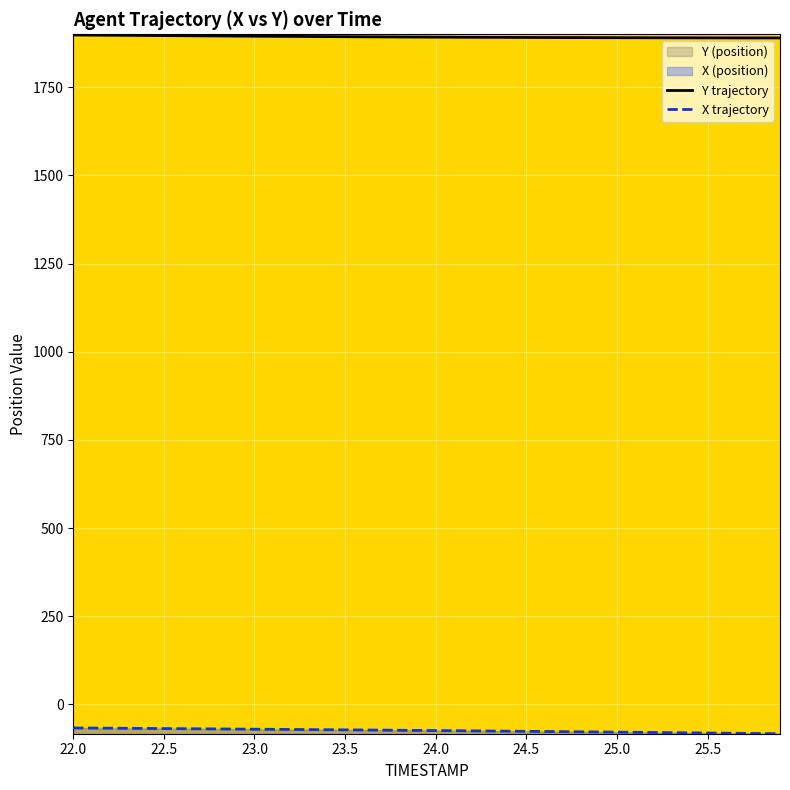

What is the difference between the highest and lowest values at 25.1?

1969.0